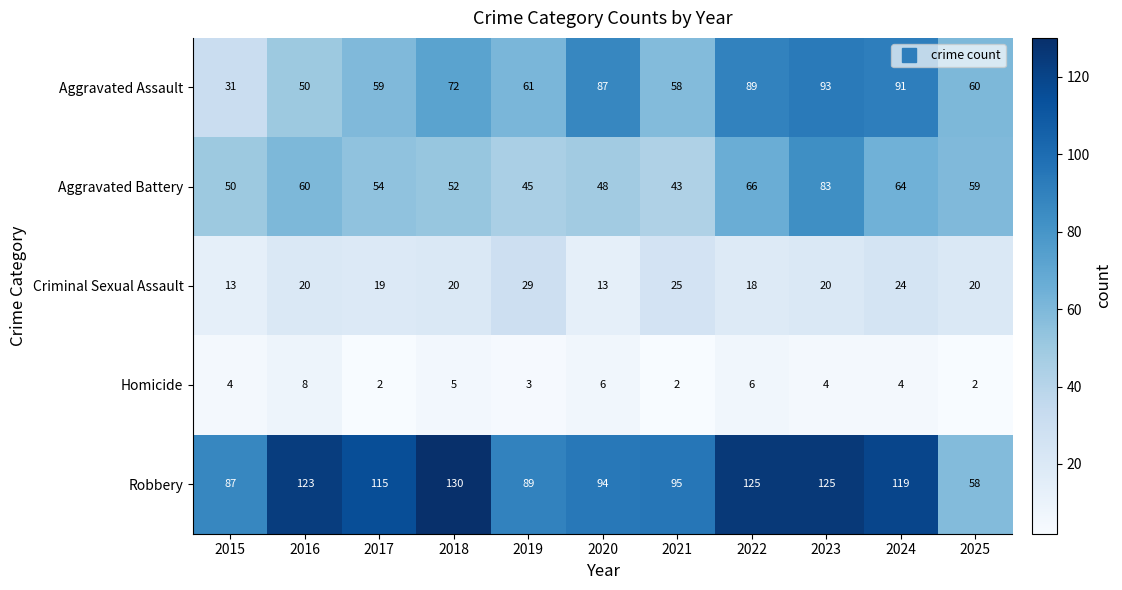

How many data points does each series have?

11